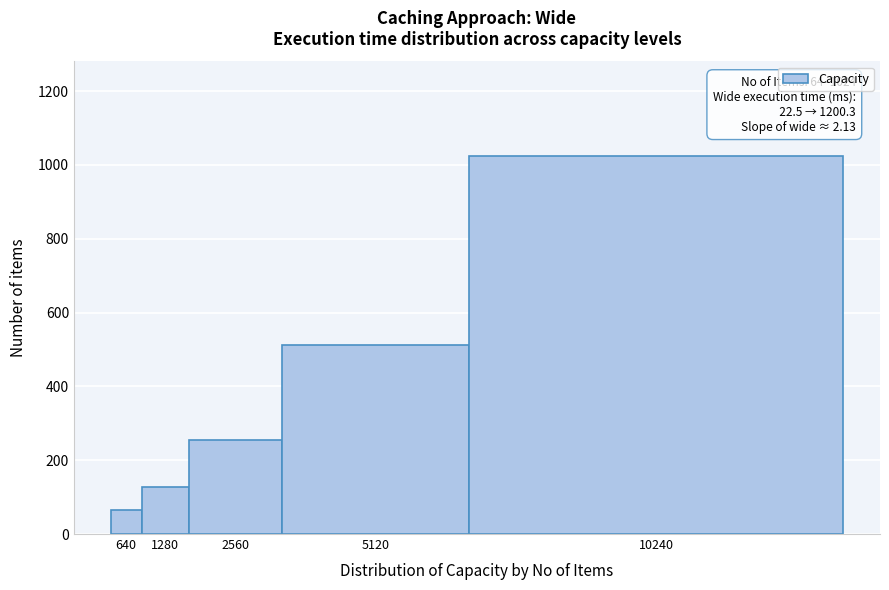

Reading right to left, list all the values displayed in this chart.

1024	512	256	128	64